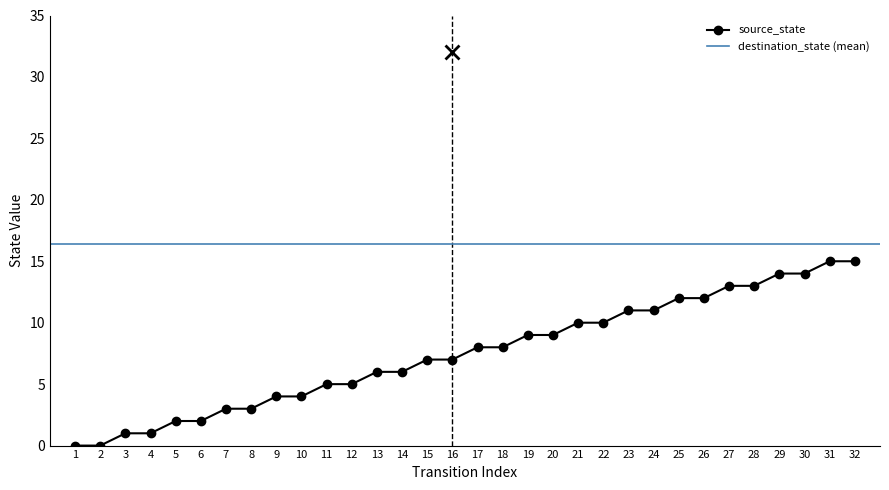

What is the difference between the maximum and second lowest values?

15